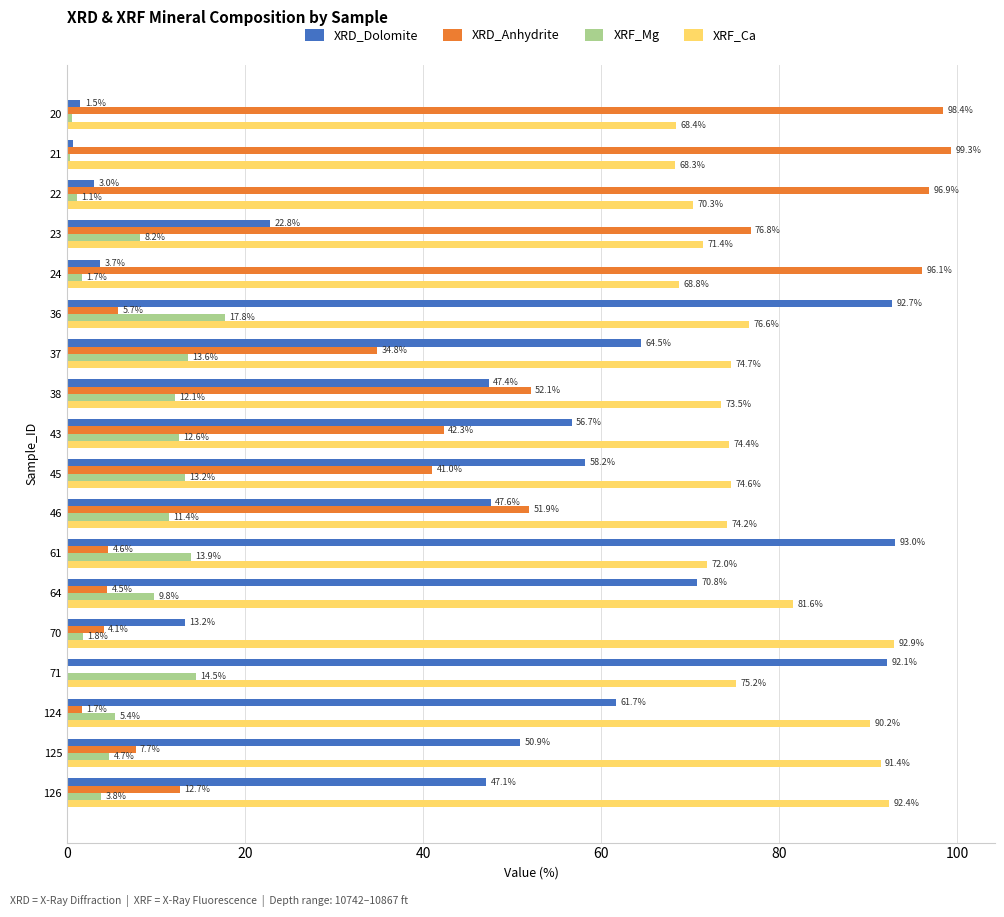

Count the number of categories in the chart.

18